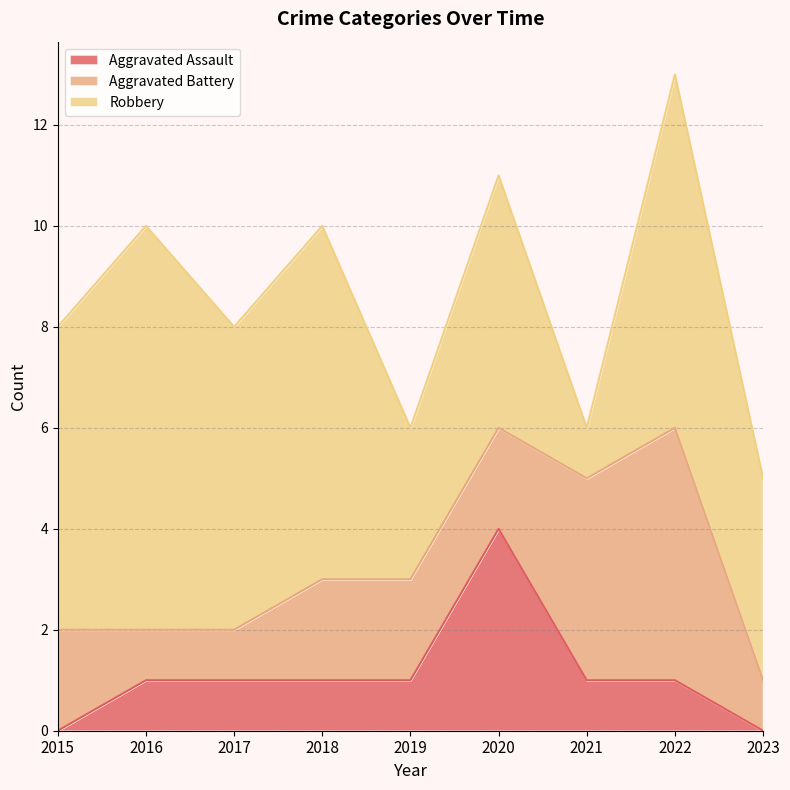

How many interior local peaks does the Robbery series have?

4